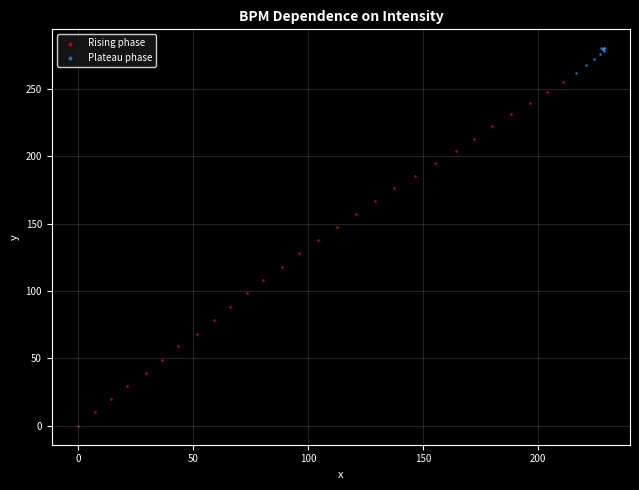

Which series contains the highest Y value?

Plateau phase